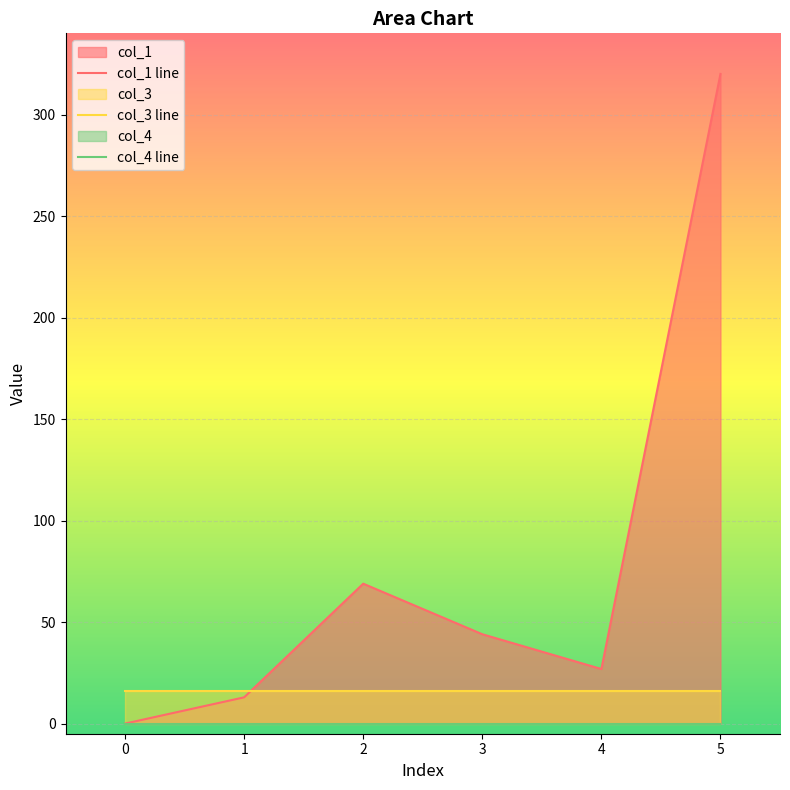

The value of col_4 at 3 is 0.0. True or false?

True